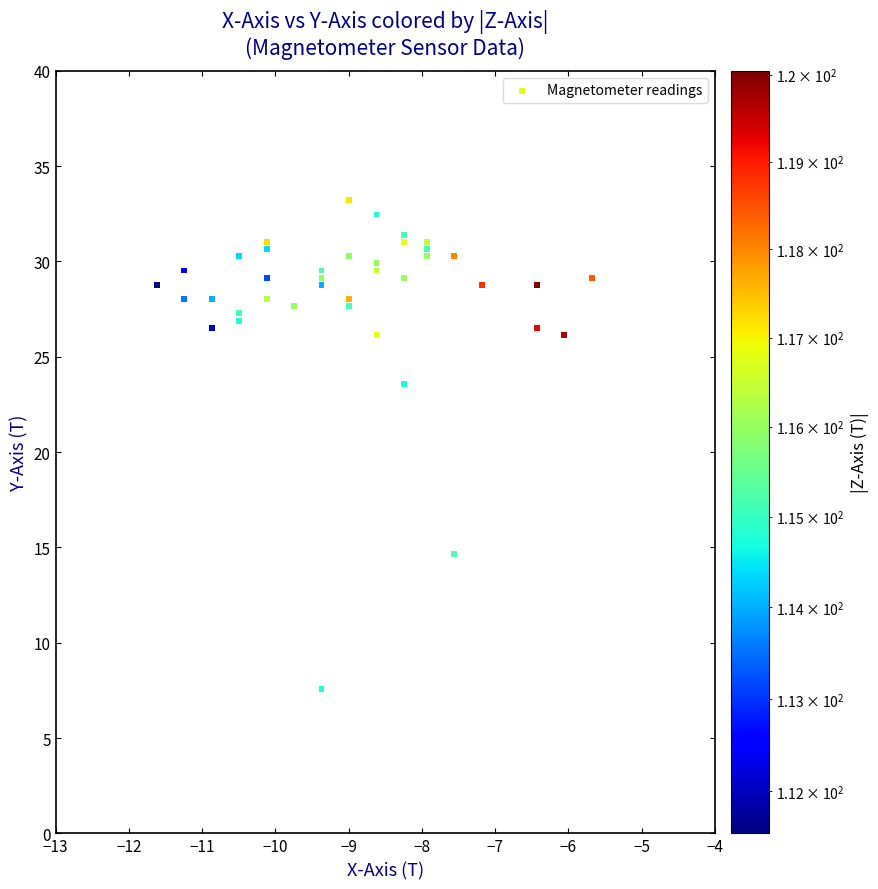

What Y value in the scatter plot is closest to 20?

23.6